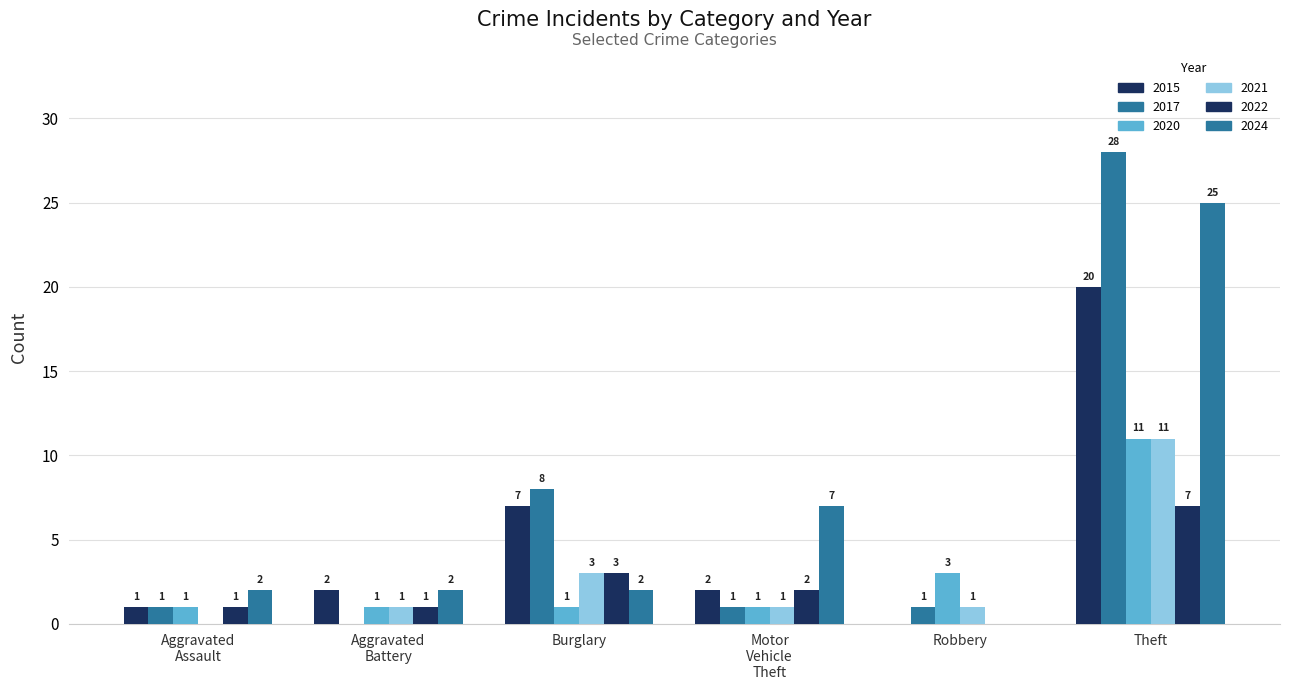

Are the bars horizontal?

No